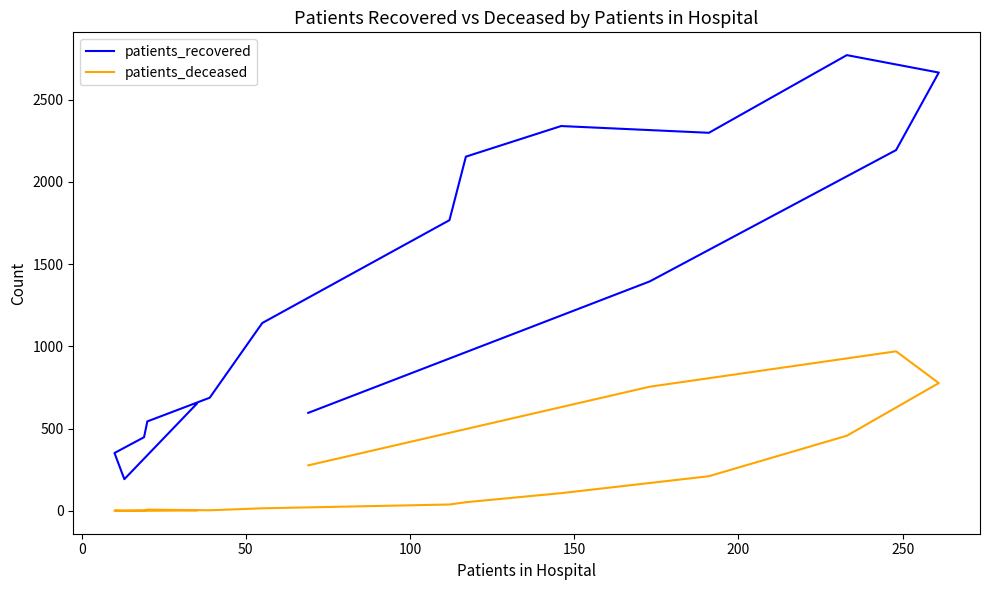

Which series has the largest total across all categories?

patients_recovered